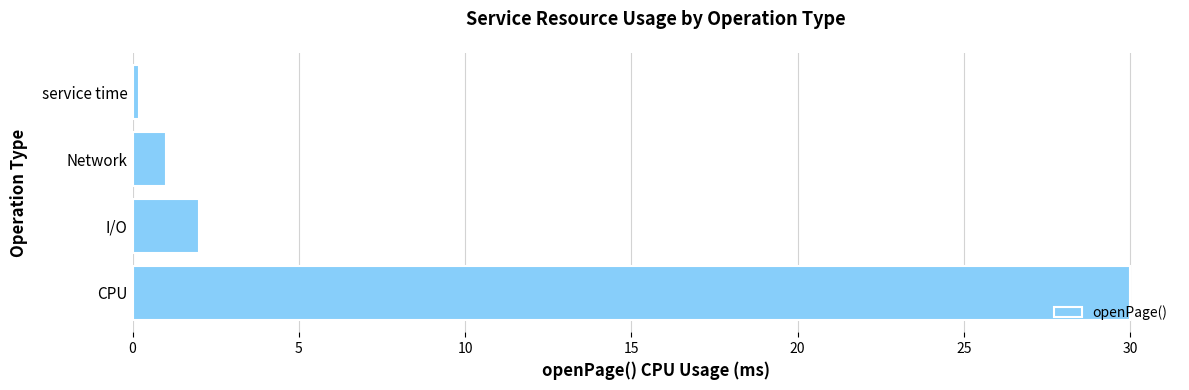

True or false: the data shows 30.0 at CPU.

True